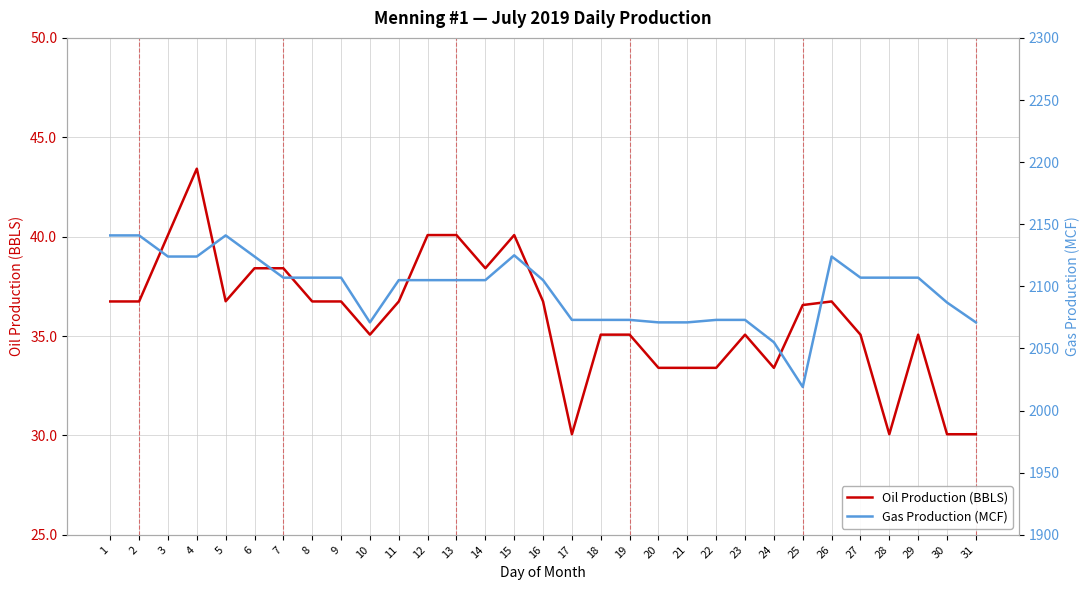

The value of Oil Production (BBLS) at 16 is 36.7. True or false?

True